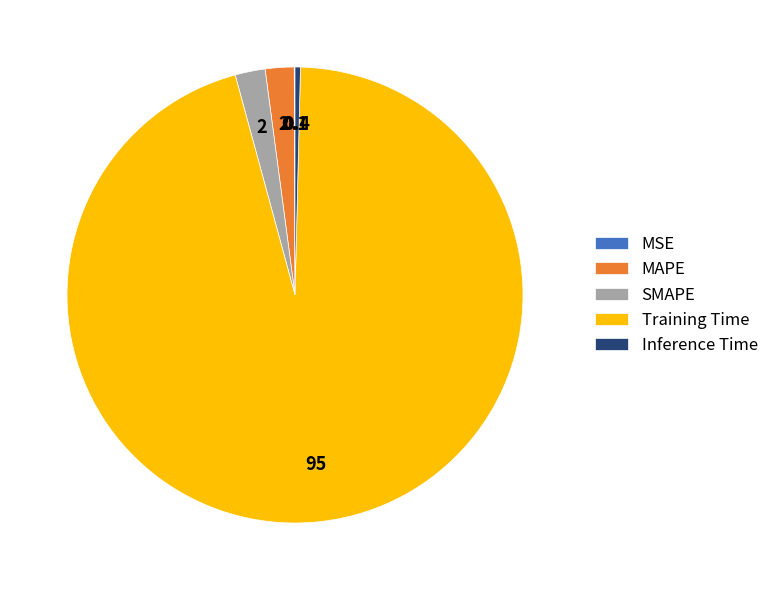

The Inference Time slice represents 0% of the pie. True or false?

True